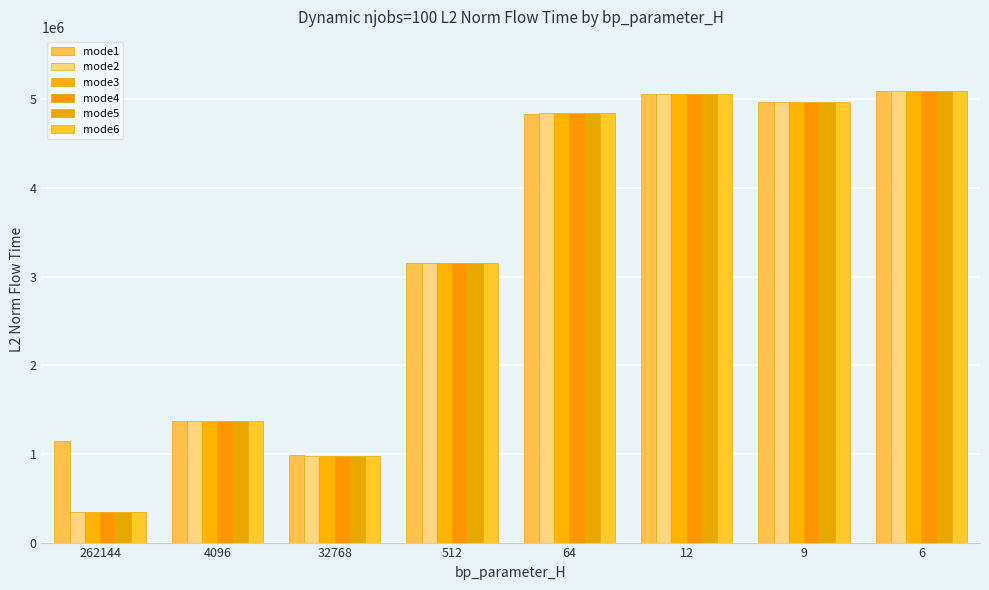

At which category is the sum across all series the highest?

6